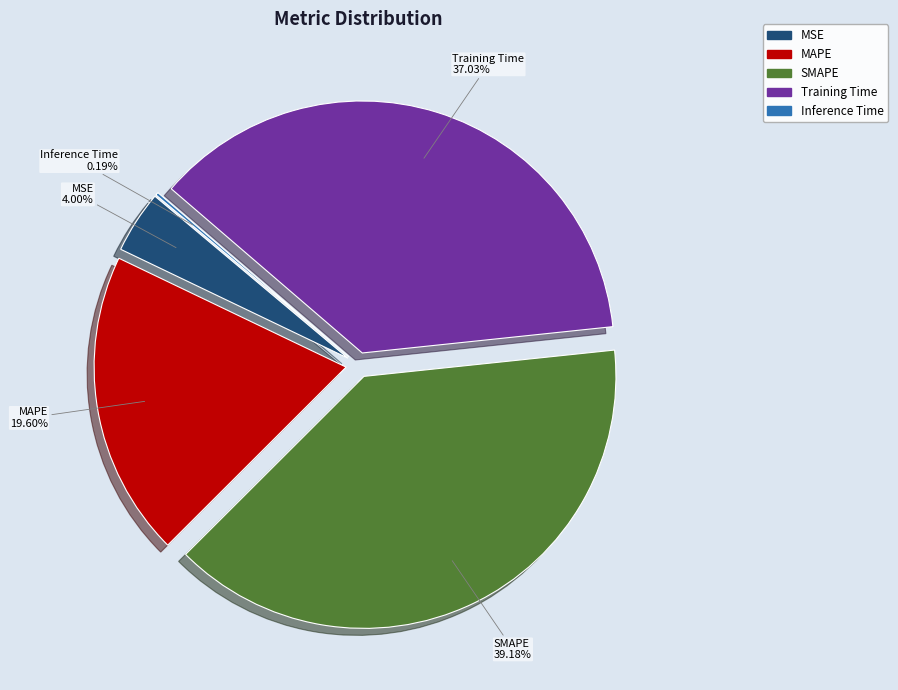

To the nearest percent, what is the combined percentage of Inference Time and SMAPE?

39%